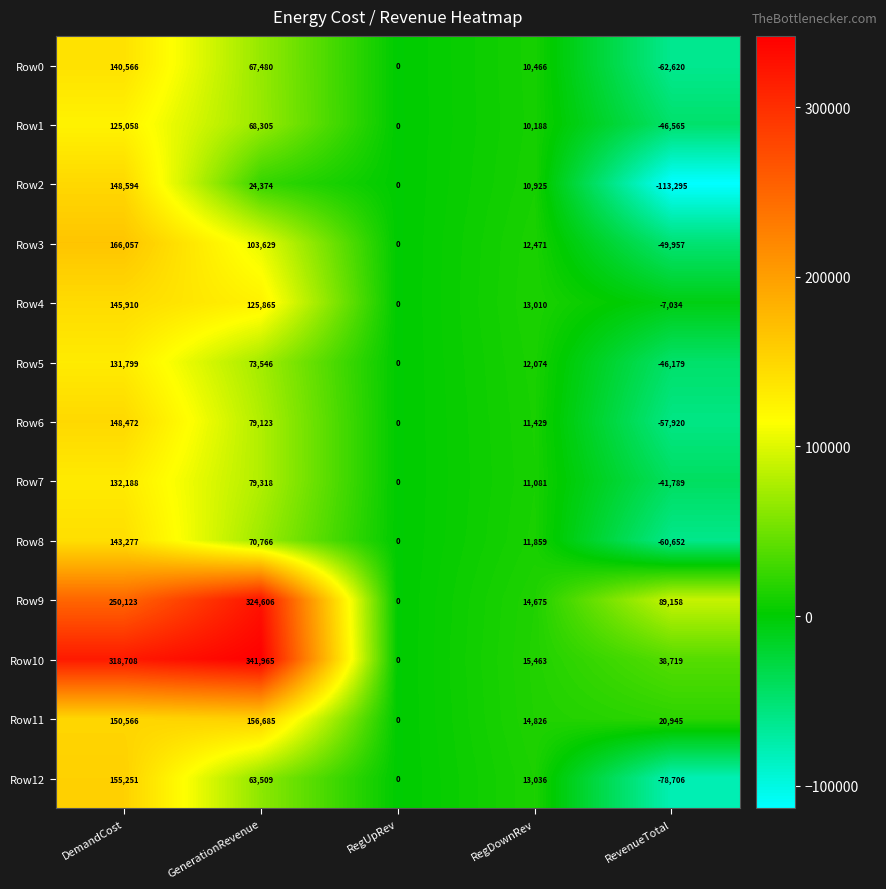

What is the difference between the second highest and minimum values in the Row12 series?

142215